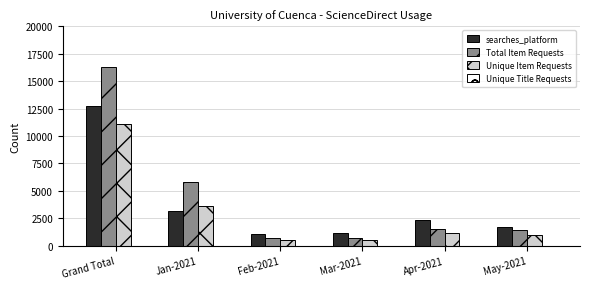

Read the searches_platform value at Jan-2021, to the nearest 50.

3150